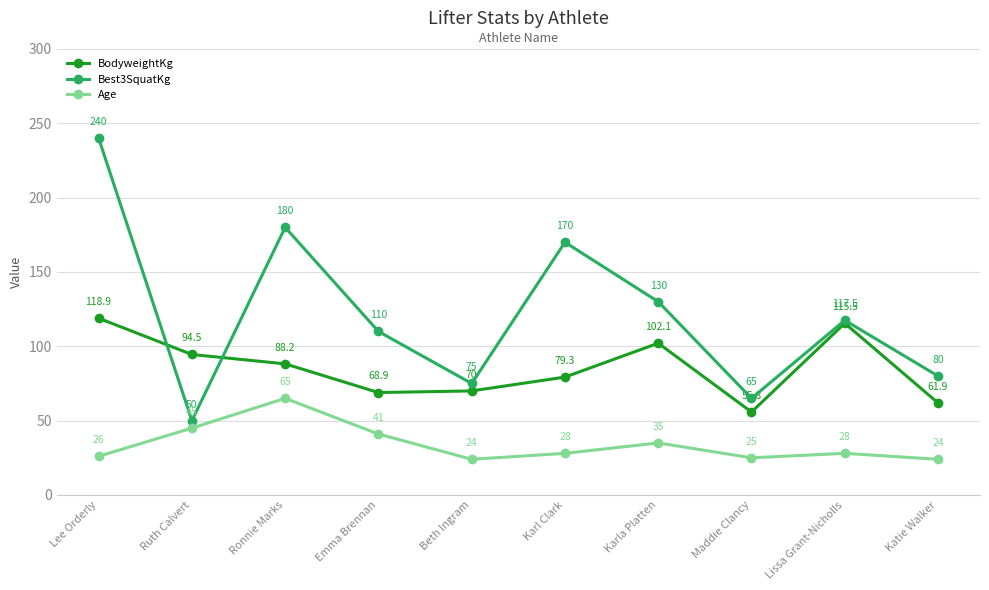

At which category does Age reach its first local valley?

Beth Ingram